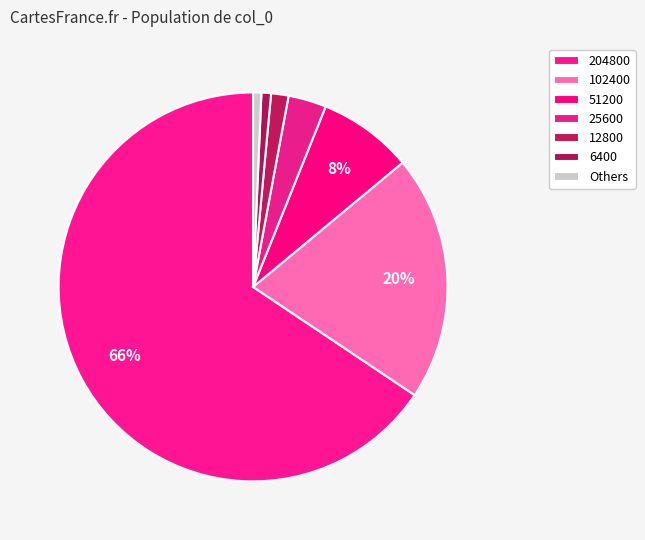

Is it true that 102400 is 20% of the pie?

True